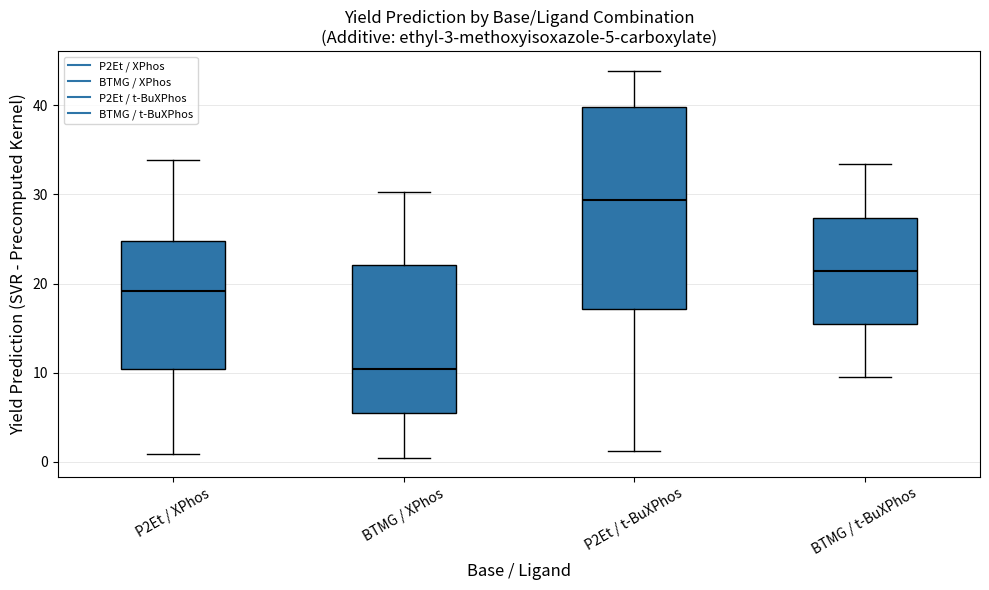

Which box's median line is the lowest?

BTMG / XPhos